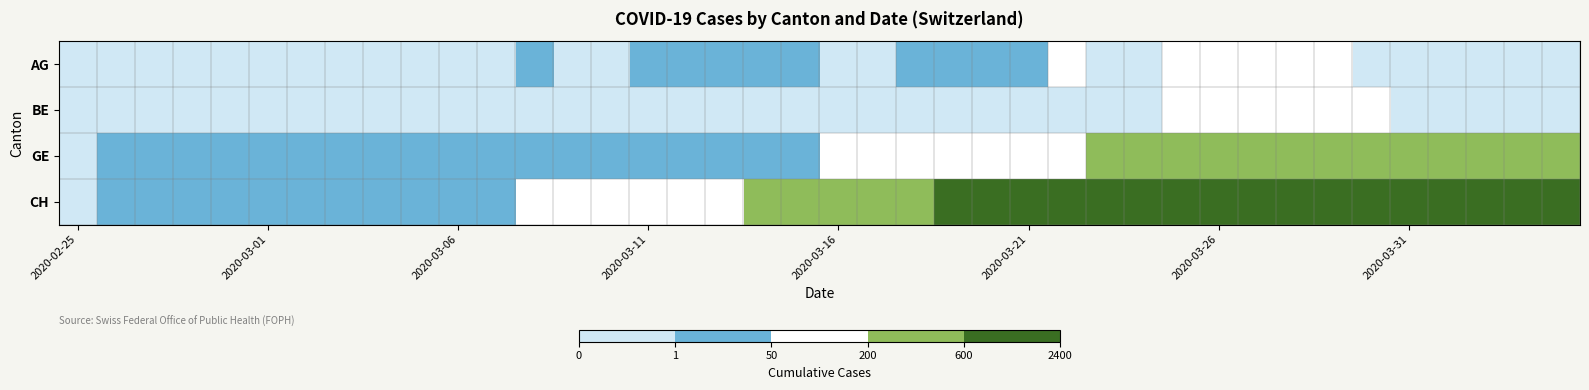

At how many categories does at least one series exceed 1460?

11